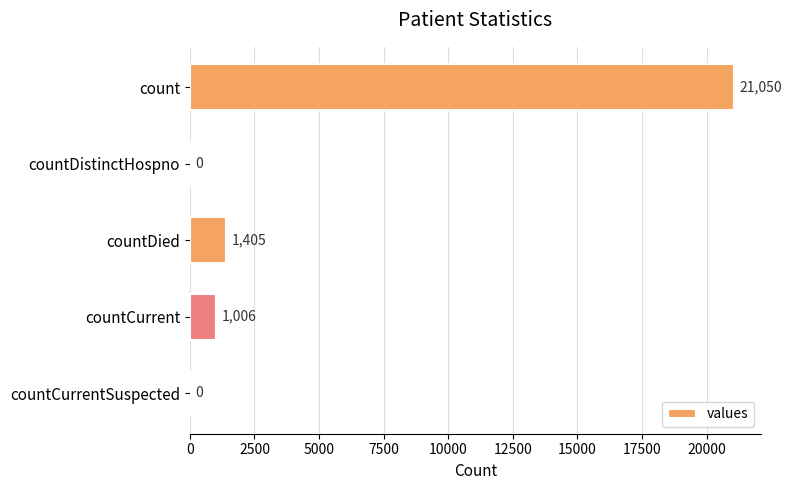

What is the sum of the values at count and countDied?

22455